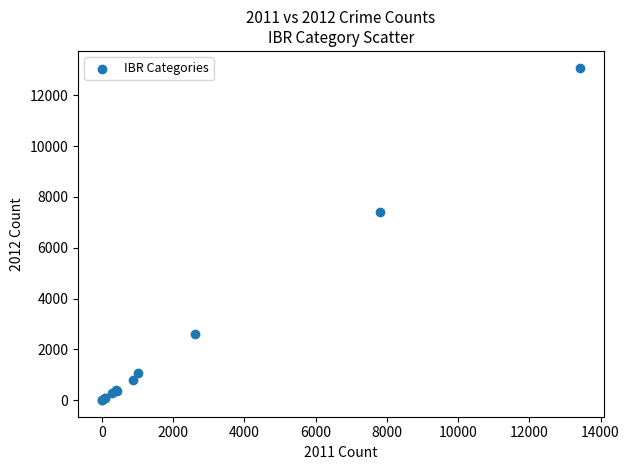

What Y value in the scatter plot is closest to 6548?

7414